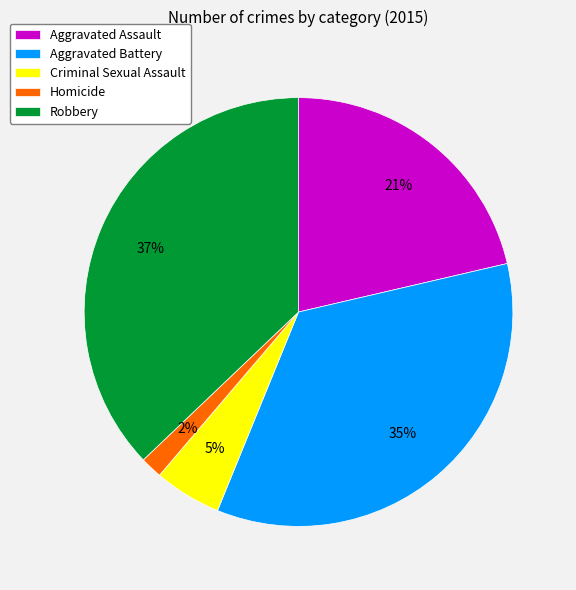

True or false: Criminal Sexual Assault accounts for 5% of the total.

True